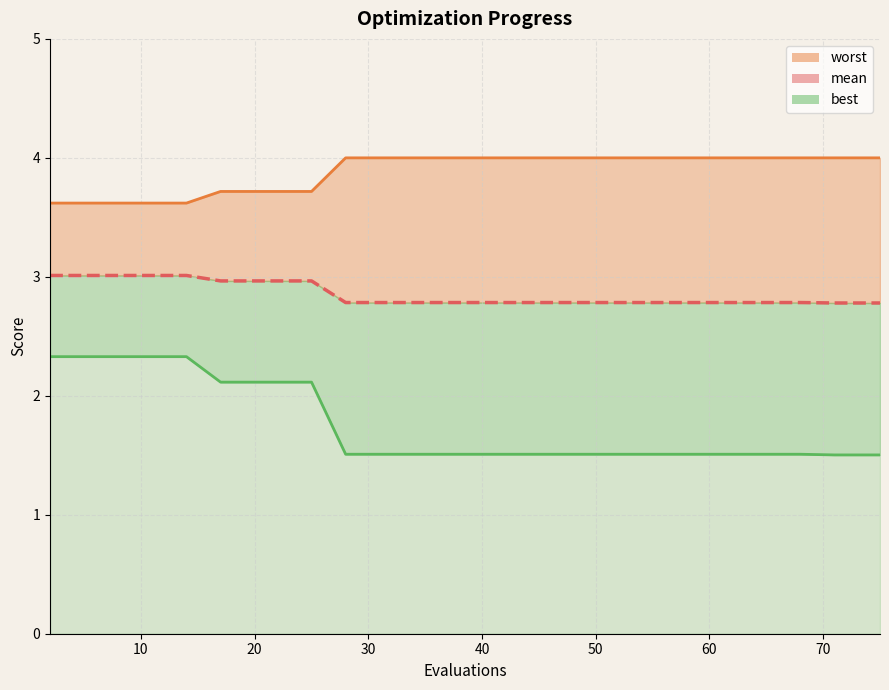

Which series has the largest range (max minus min)?

best